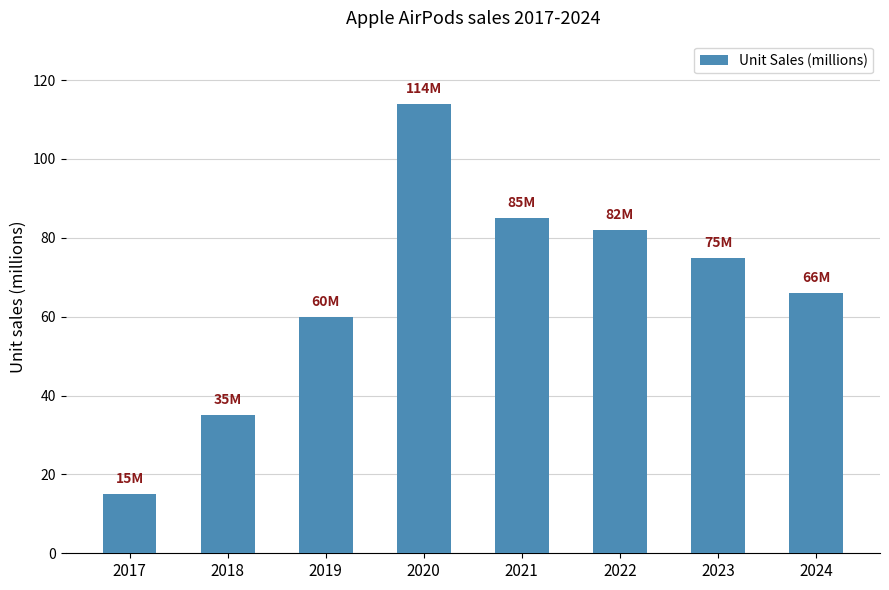

What is the difference between the maximum and minimum values?

99